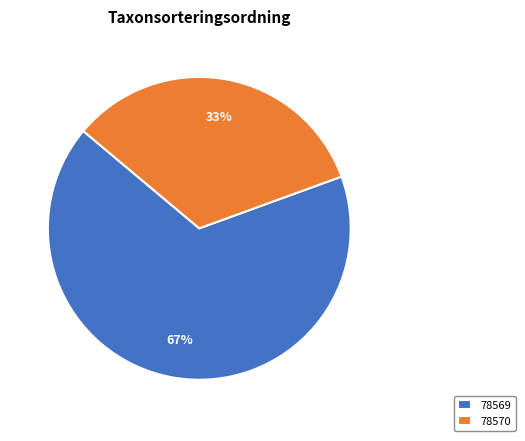

Count the number of slices in the pie.

2